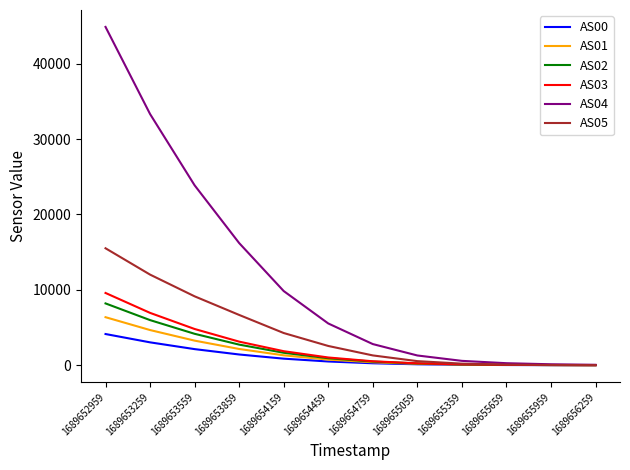

True or false: AS03 has a value of 55 at 1689655659.

True